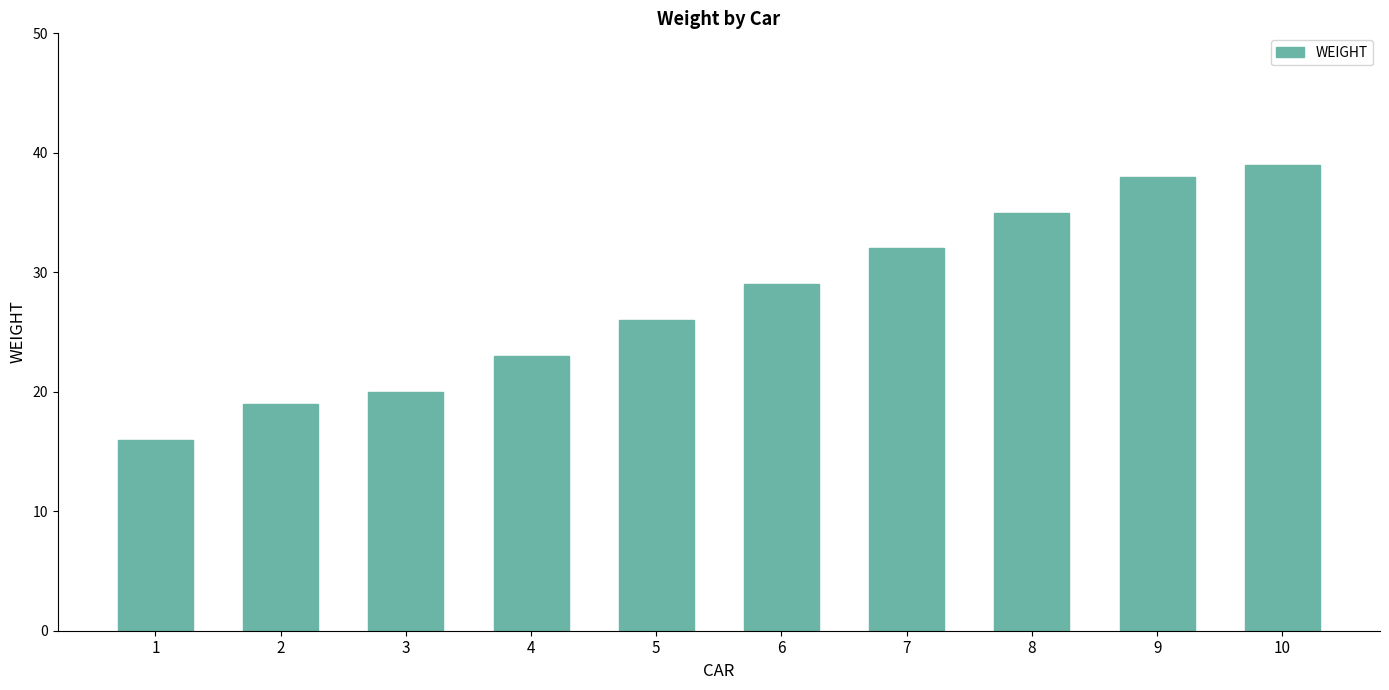

Is it true that the value at 4 is 13?

False